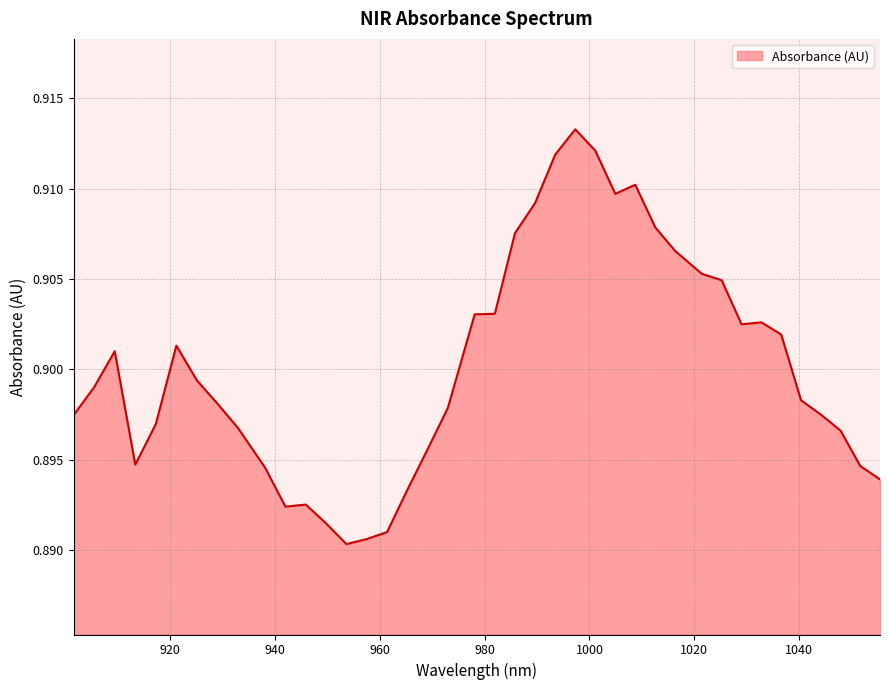

Count the values in the range 0 to 1.

40